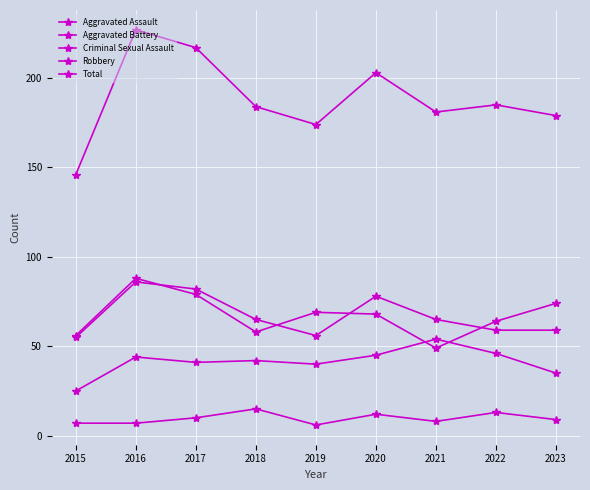

True or false: Aggravated Assault has a value of 25 at 2015.

True